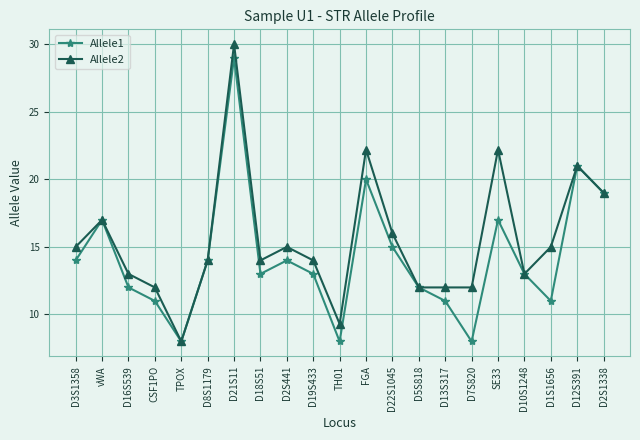

Which series has the largest range (max minus min)?

Allele2